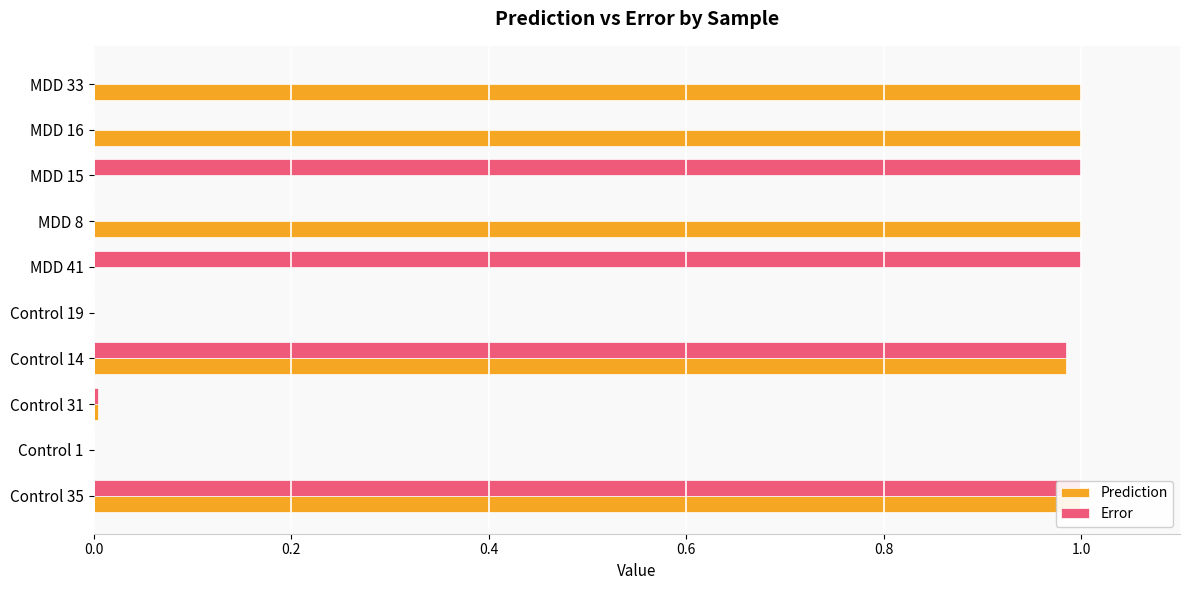

What is the label of the 2nd bar from the right?

MDD 16